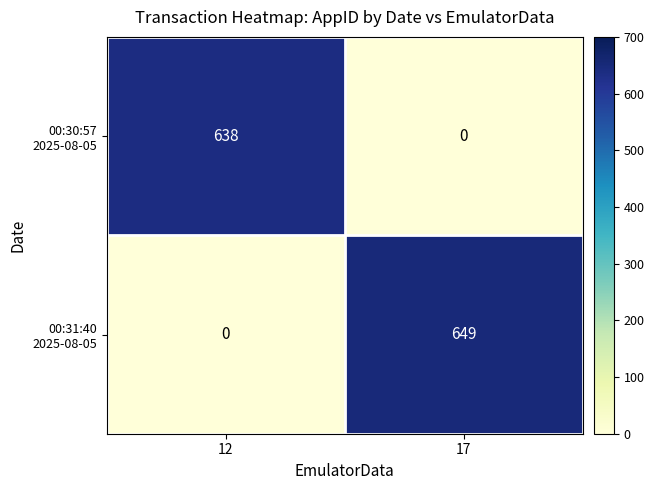

At which category is the sum across all series the highest?

17